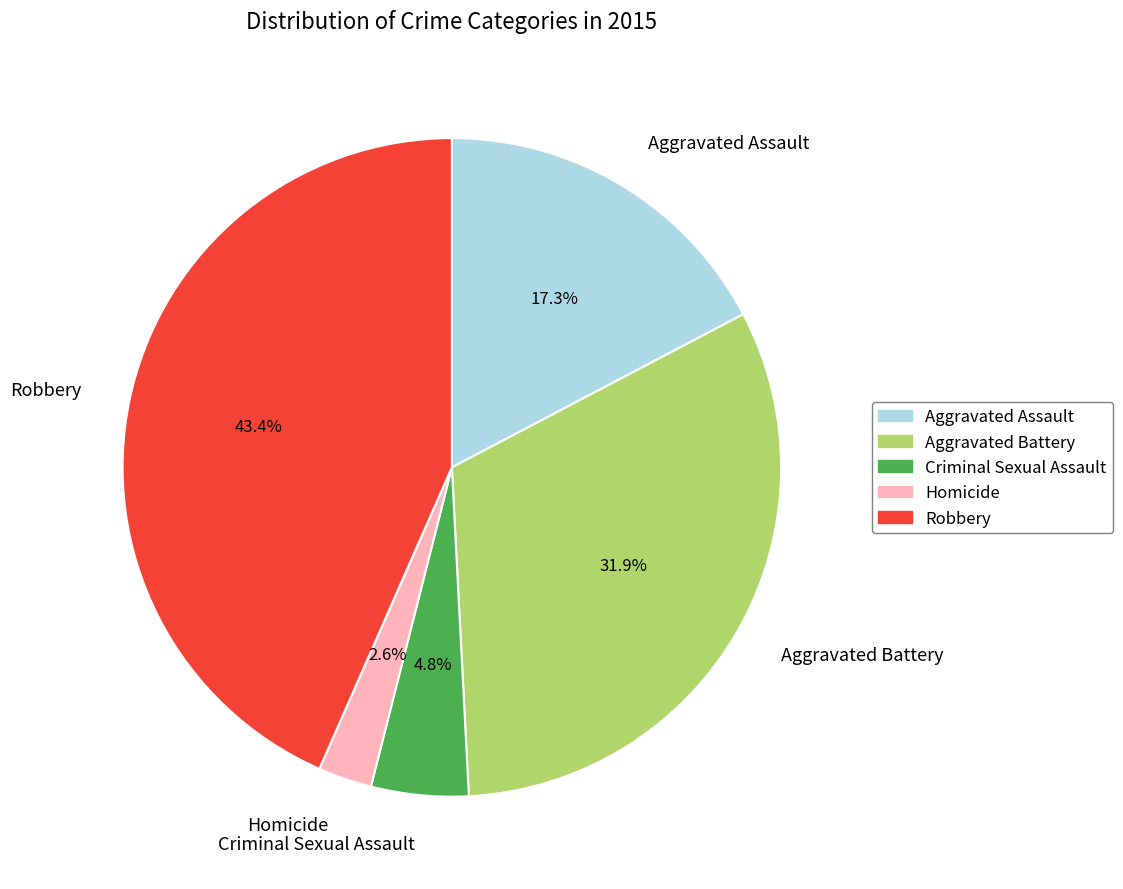

How many segments does this pie chart have?

5